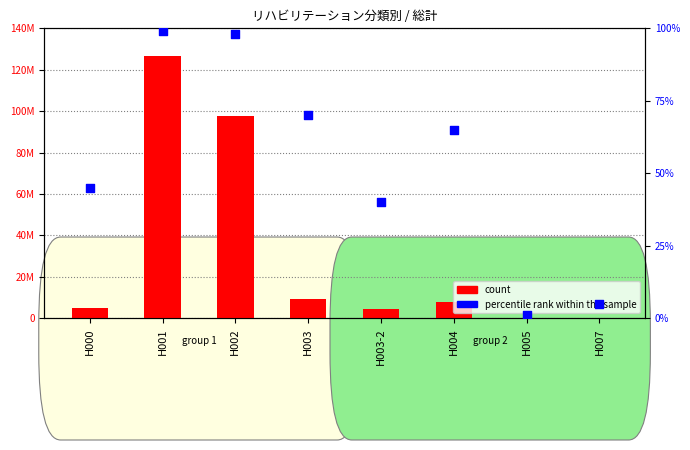

Which series reaches the minimum Y coordinate?

percentile rank within the sample